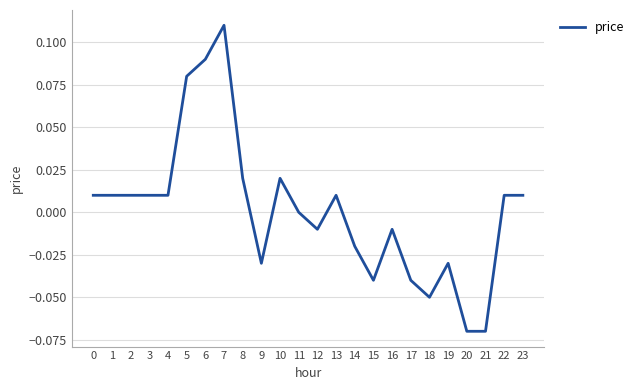

Is this an area chart (filled region under the line)?

No